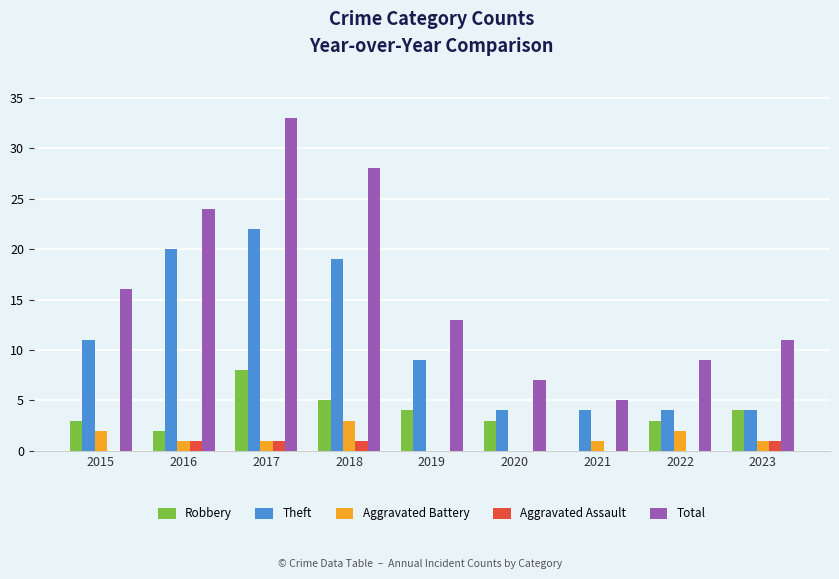

Is the value of Aggravated Battery at 2017 greater than the value of Aggravated Assault at 2020?

Yes